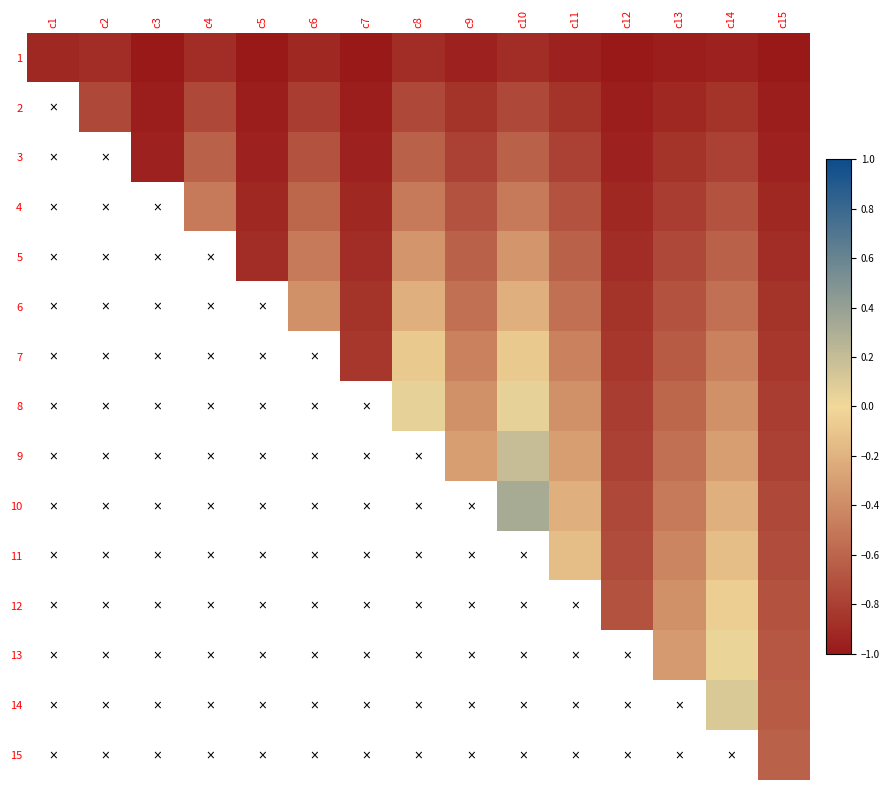

Between c6 and c12, which is larger?

c6